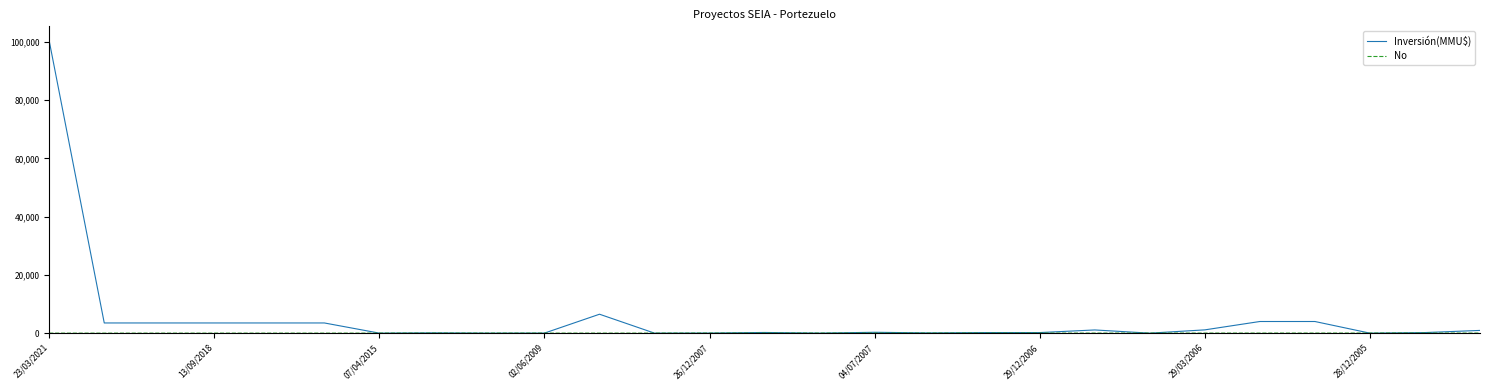

What is the sum of all Inversión(MMU$) values?

136873